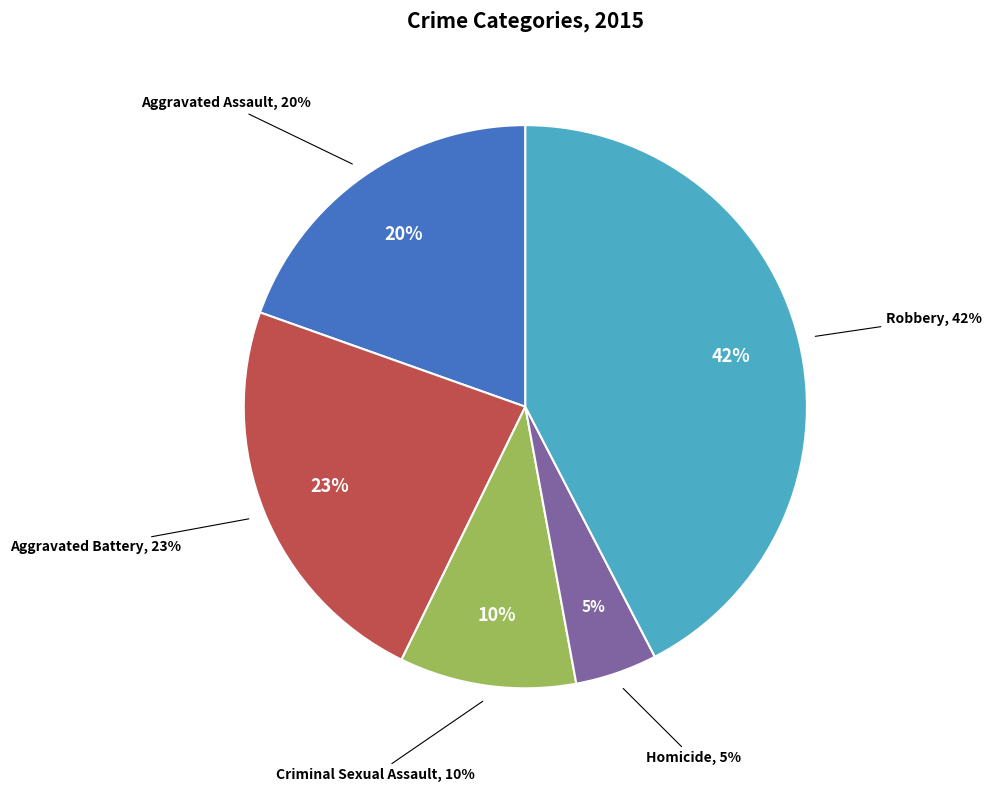

To the nearest percent, what is the combined percentage of Homicide and Aggravated Battery?

28%